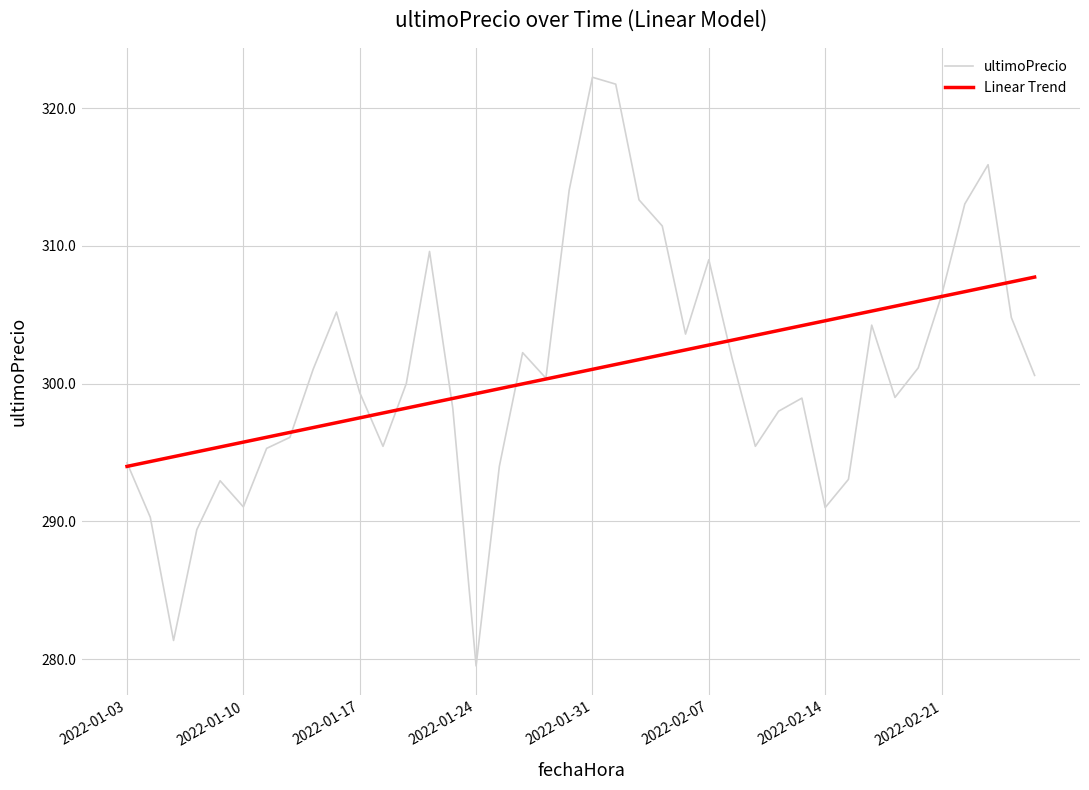

At how many categories does at least one series exceed 291?

40